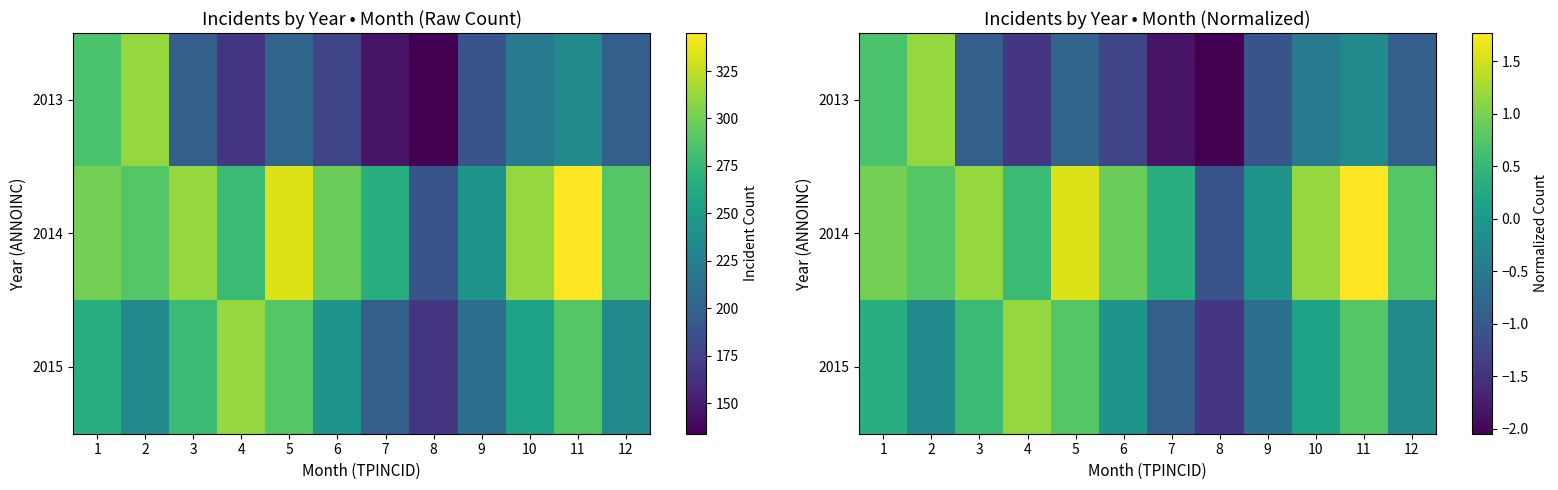

List the series in order of their peak value, highest first.

2014, 2013, 2015